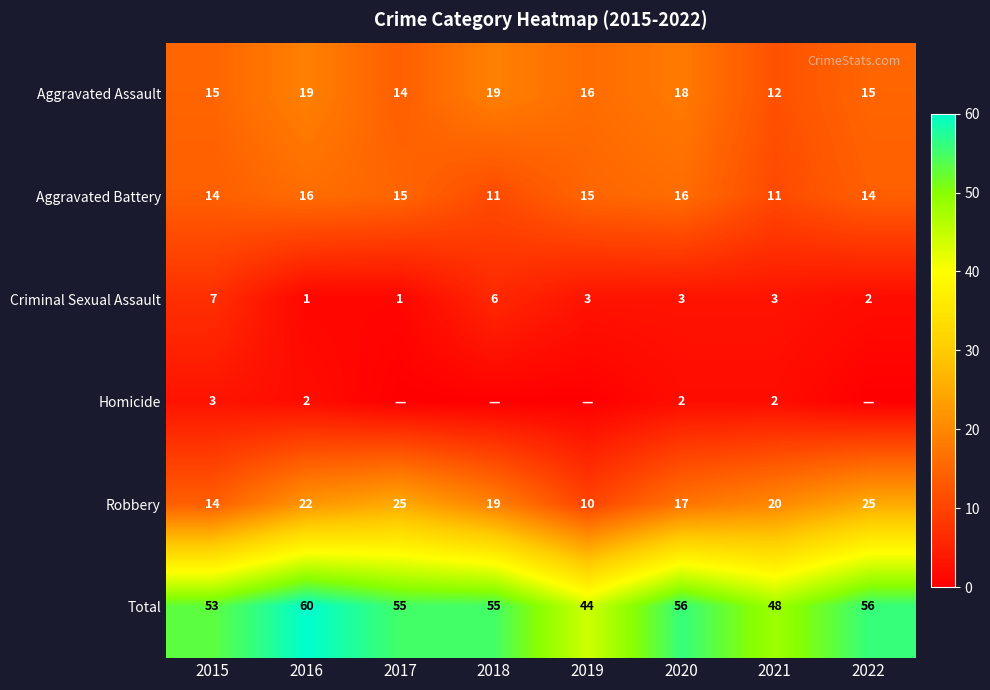

Is it true that Aggravated Battery equals 25 at 2022?

False